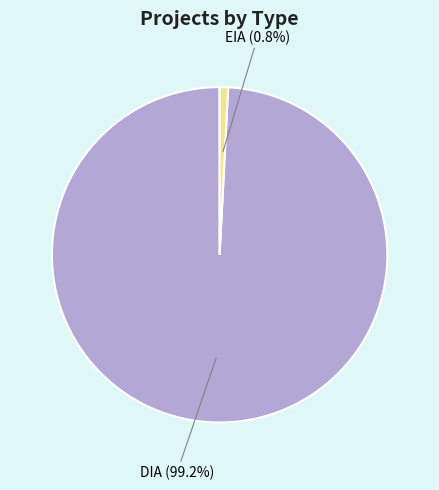

How many slices are in this pie chart?

2